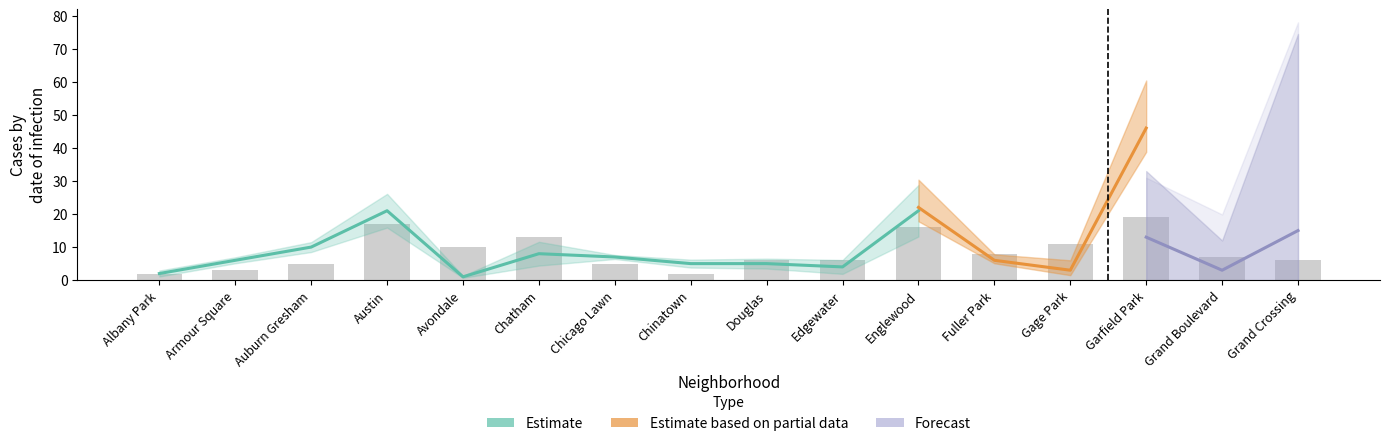

What is the maximum value shown in the chart?

46